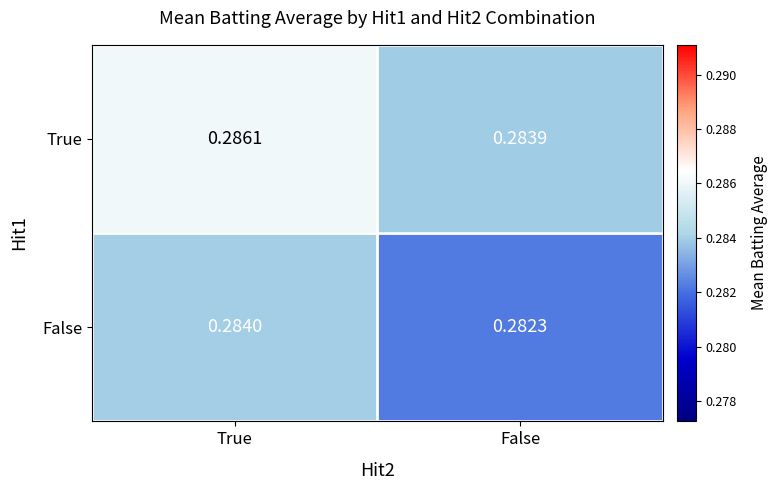

List the series in order of their overall mean, highest first.

True, False